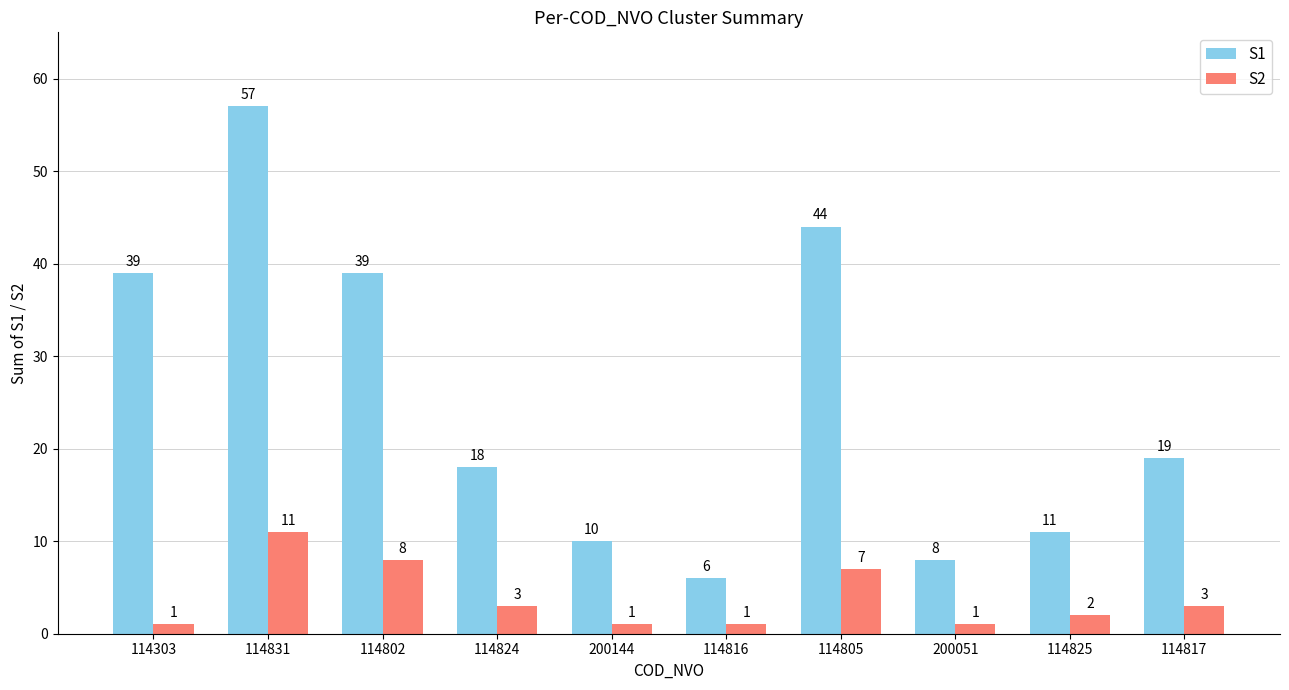

Rank the series by their average value, from highest to lowest.

S1, S2